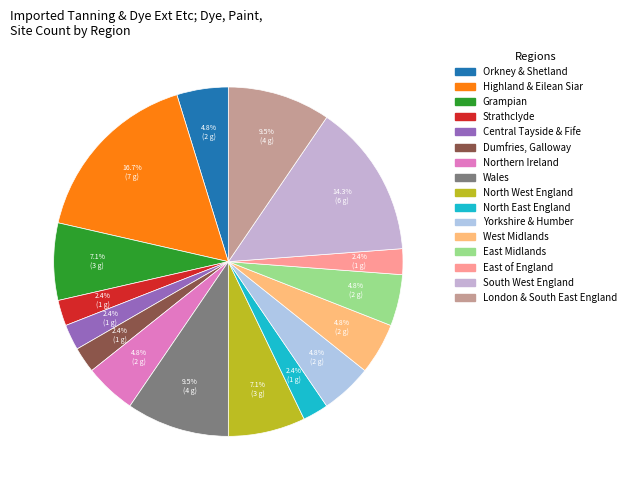

To the nearest percent, what is the combined percentage of Northern Ireland and North East England?

7%